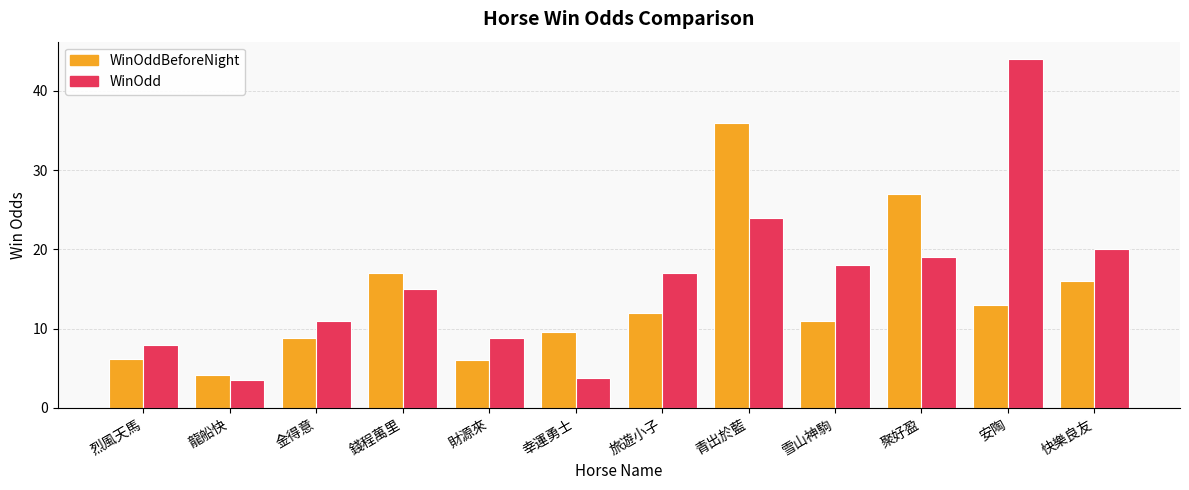

What is the sum of all WinOdd values?

192.0